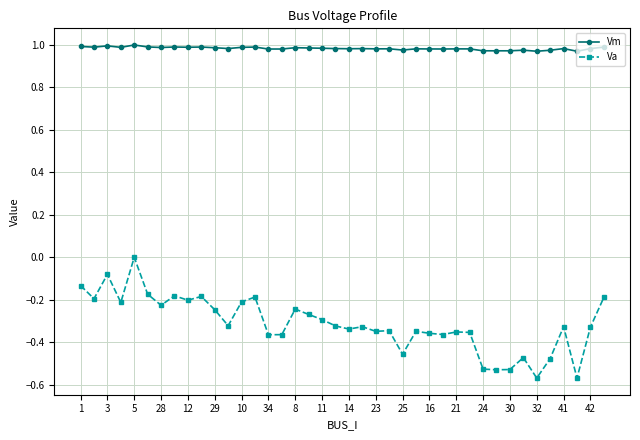

Which series has the largest range (max minus min)?

Va